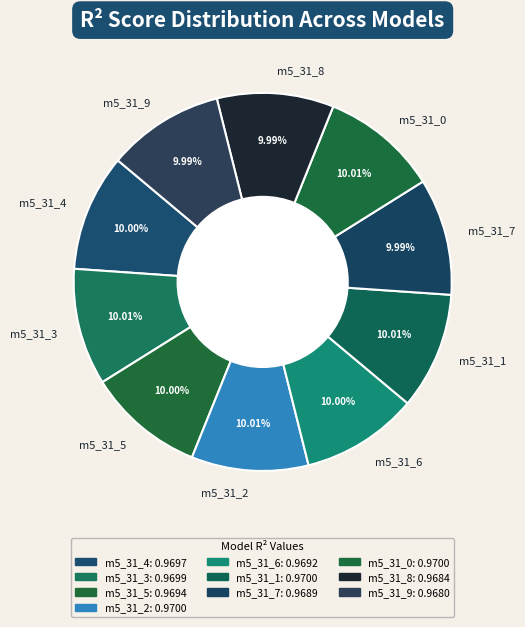

How many segments does this pie chart have?

10